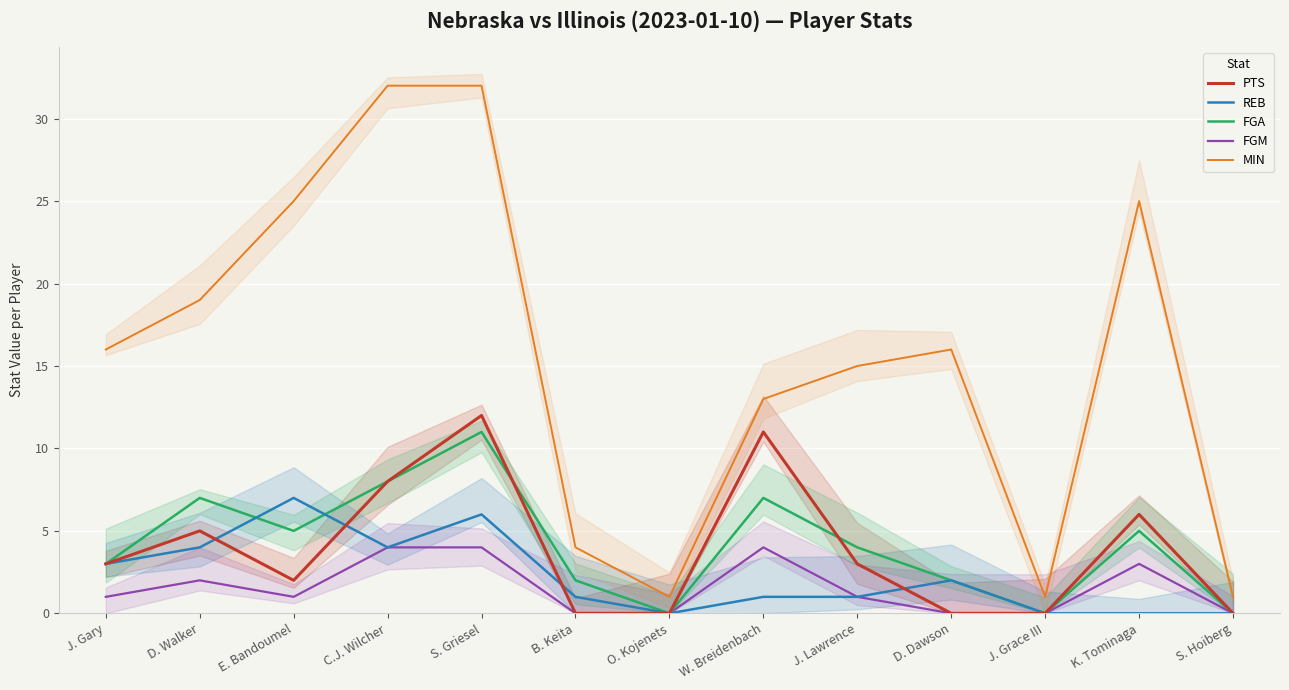

At which label does FGM first exceed 1?

D. Walker